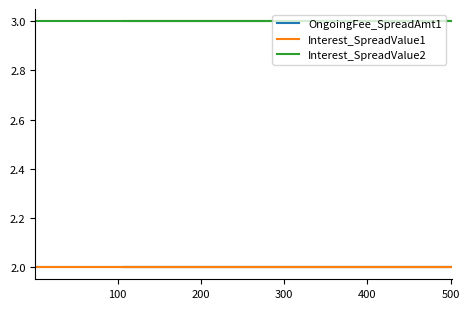

What is the difference between the highest and lowest values at 200?

1